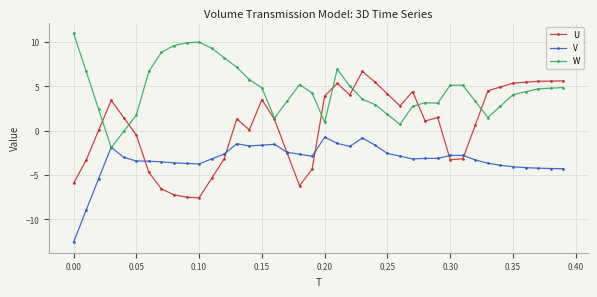

Which series has the largest range (max minus min)?

U